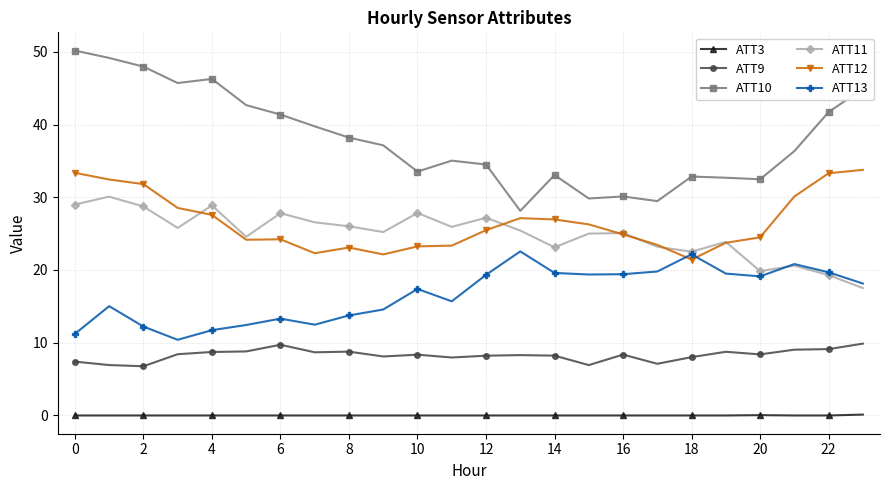

Does the chart have visible grid lines?

Yes